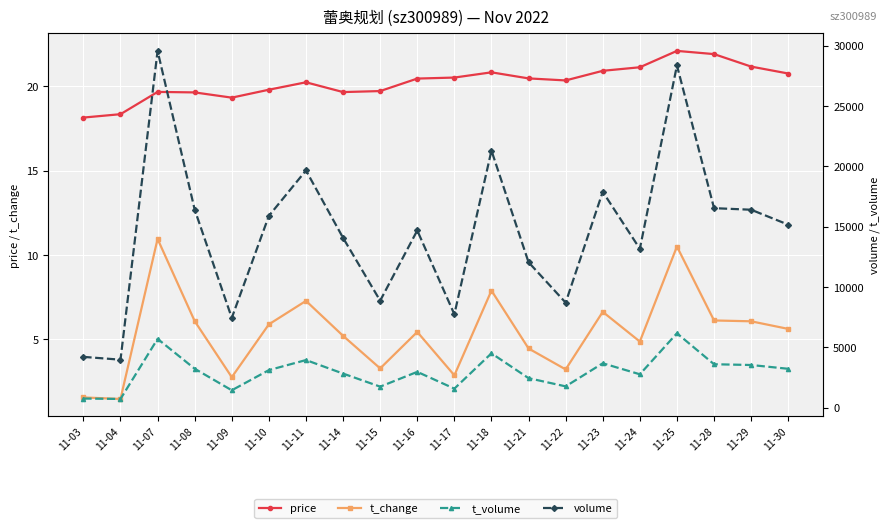

At which category does the chart reach its minimum across all series?

11-04